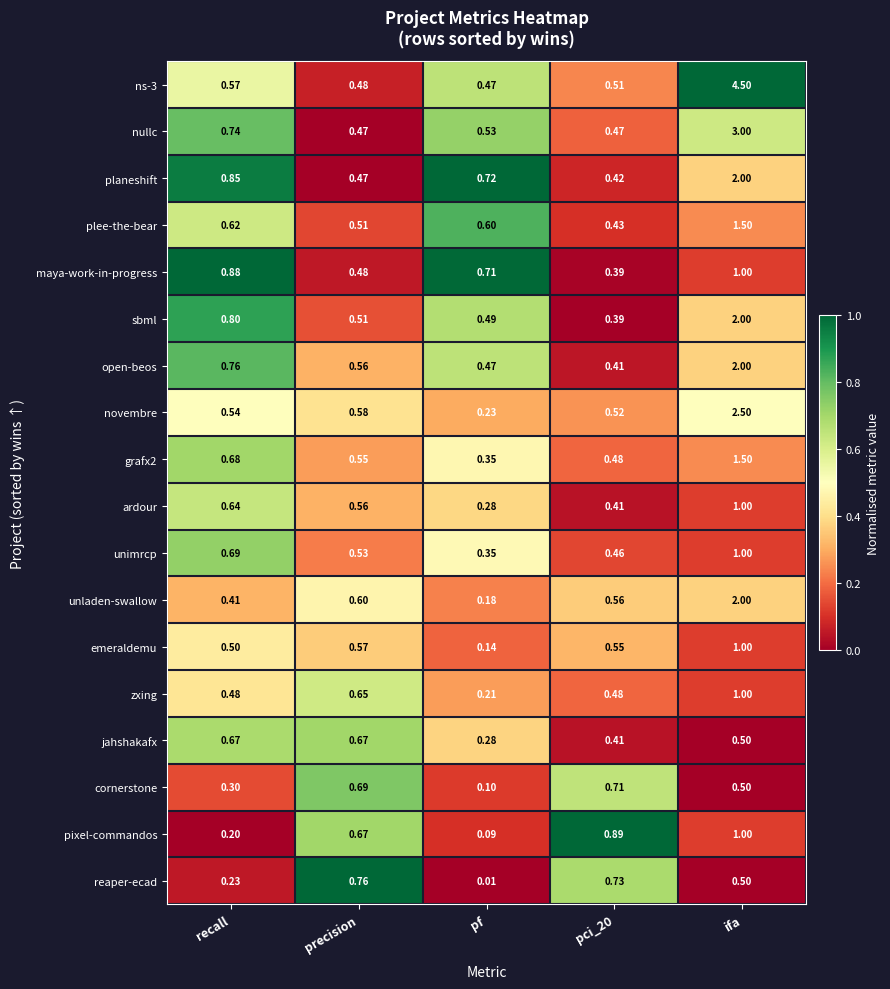

Where is pixel-commandos nearest to the value 0?

pf